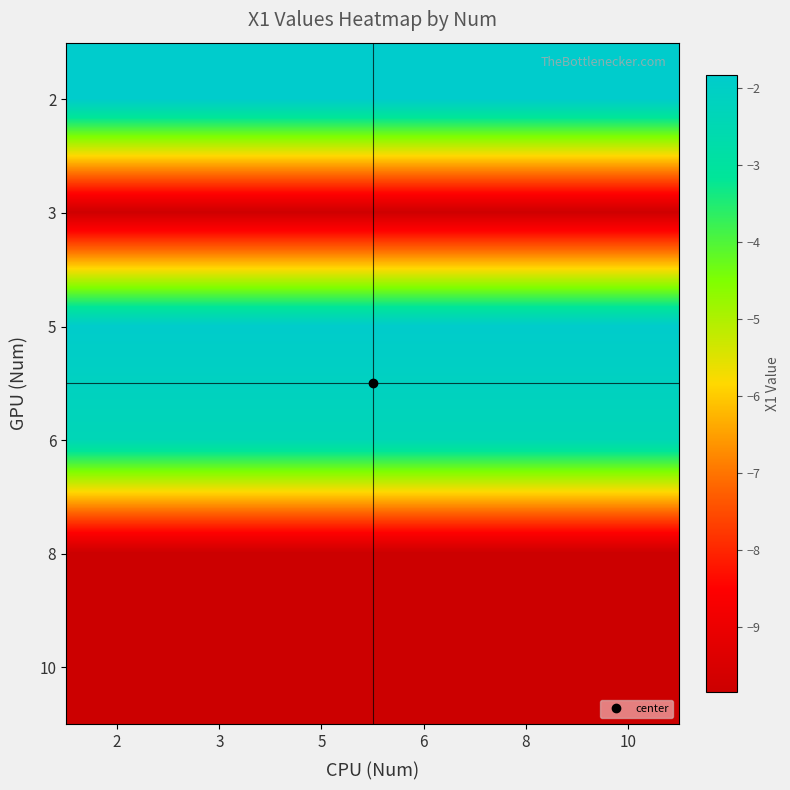

At which category does the chart reach its peak across all series?

2